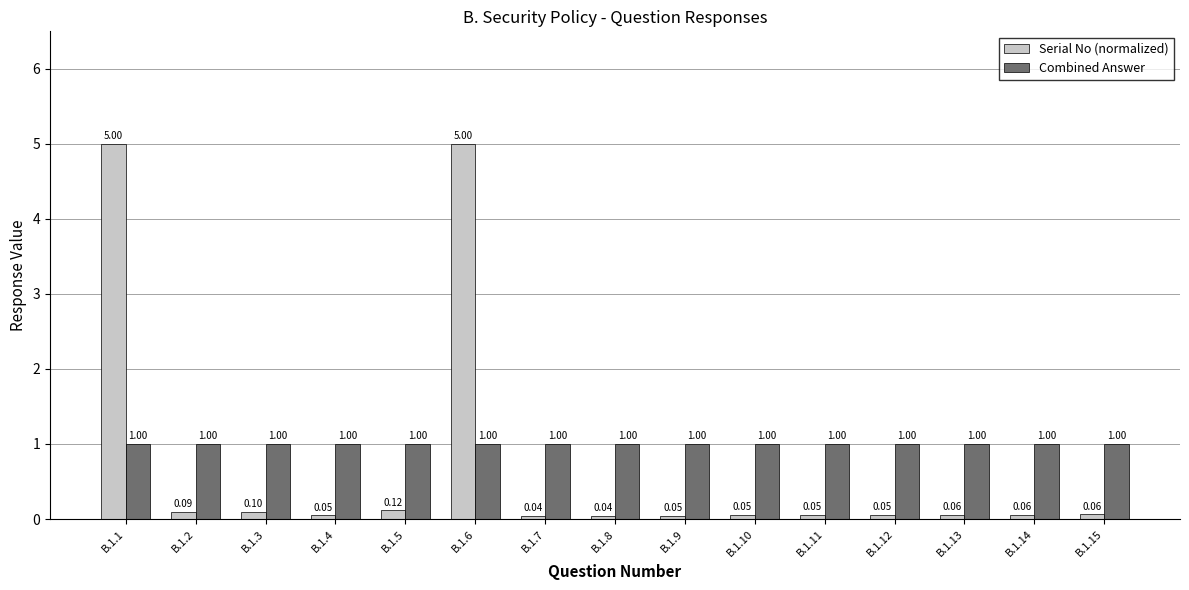

Is the value of Combined Answer at B.1.15 greater than the value of Serial No (normalized) at B.1.13?

Yes